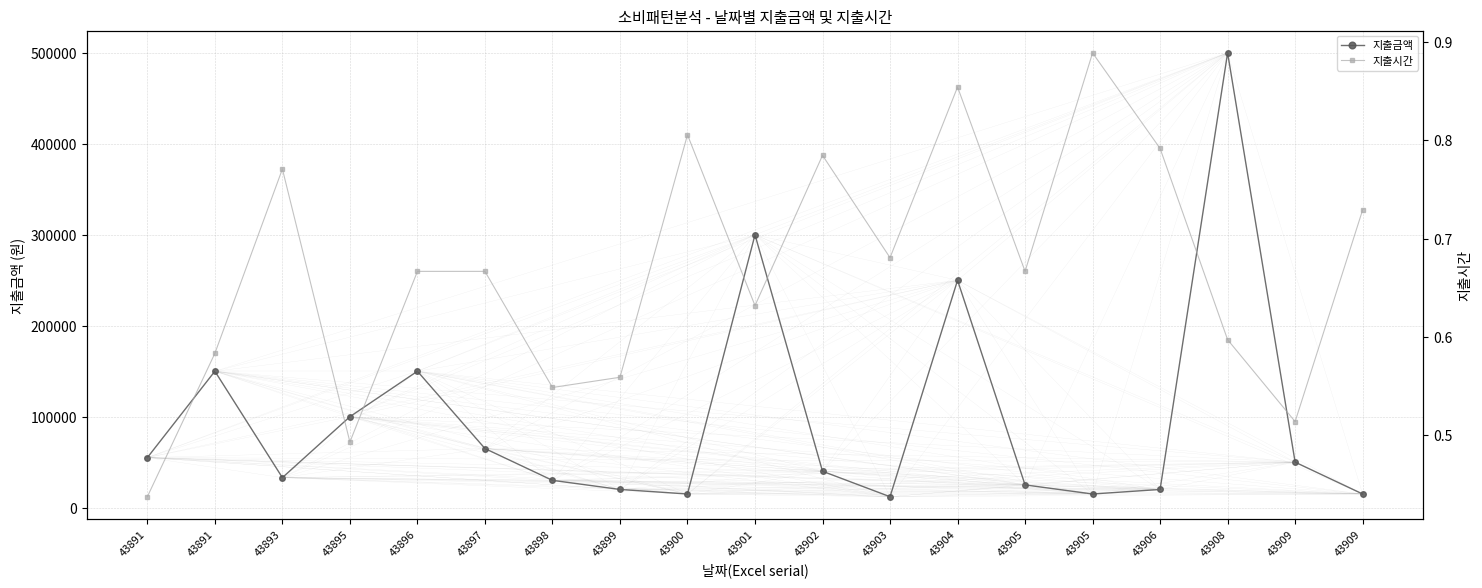

What is the spread (max minus min) of values at 43909?

49999.5